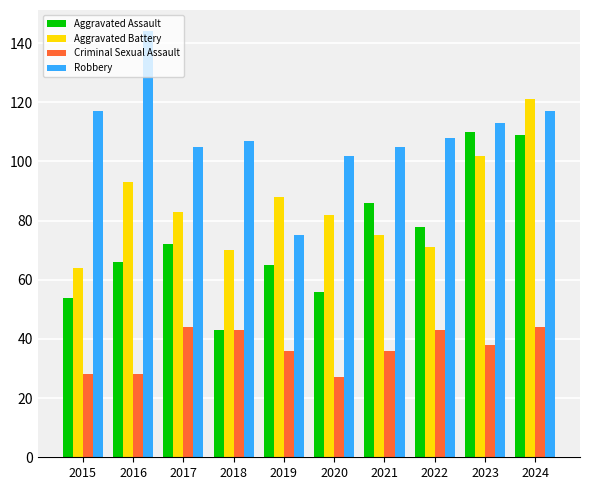

Are the bars horizontal?

No